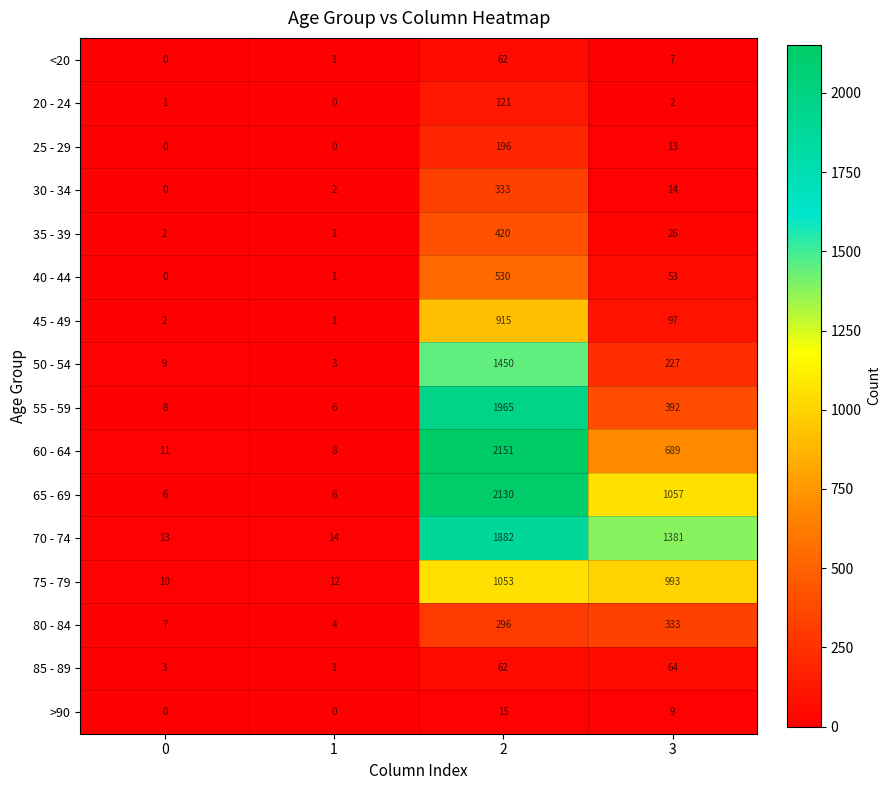

What is the maximum value for 75 - 79?

1053